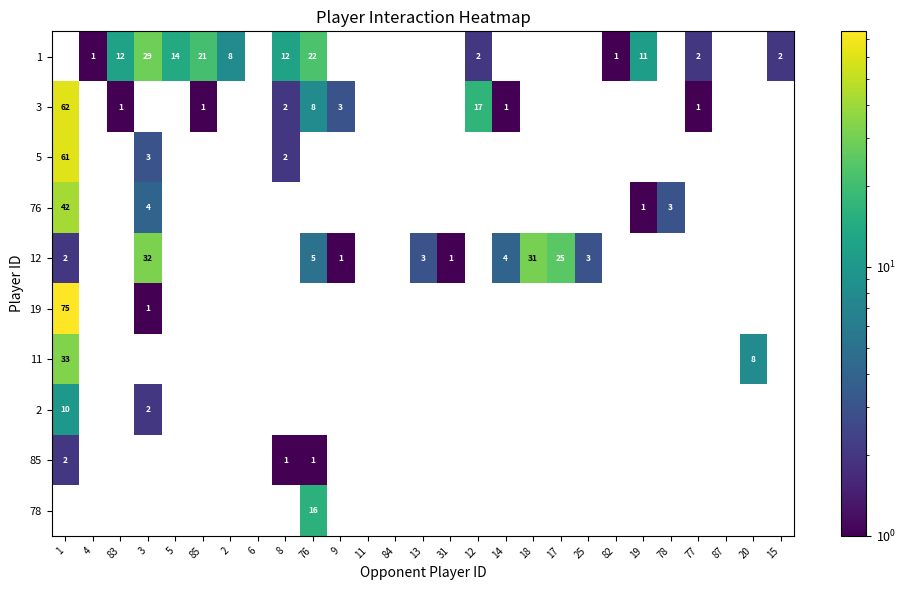

The 1 series shows 20.9 at 8. True or false?

False